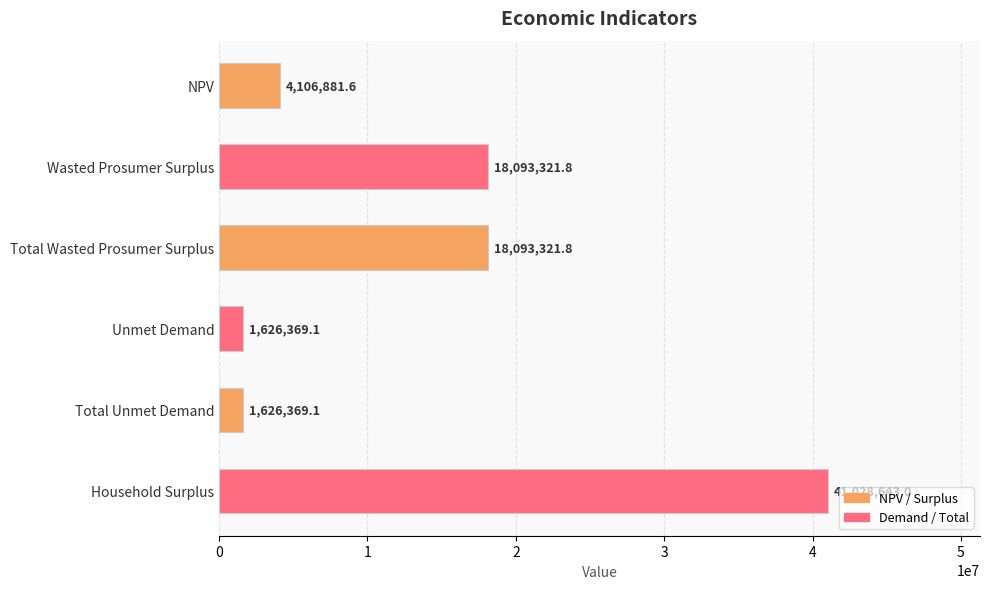

What value does the data have at Wasted Prosumer Surplus?

18093321.8